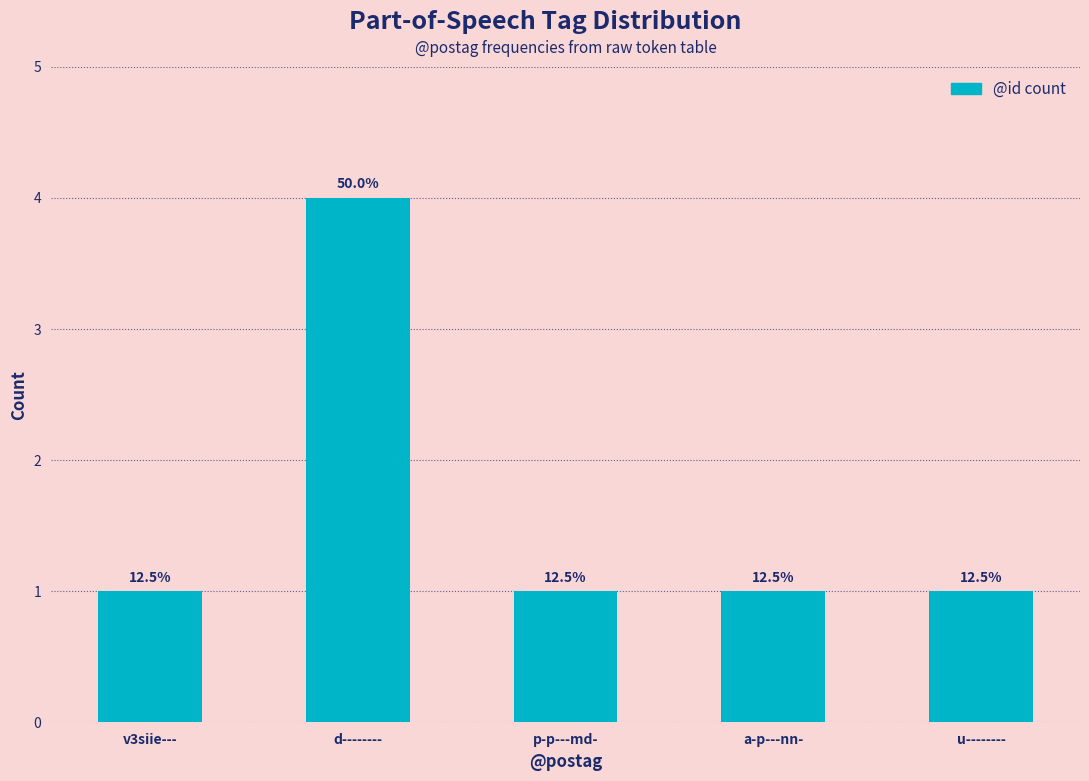

List the labels in order of value, smallest first.

v3siie---, p-p---md-, a-p---nn-, u--------, d--------